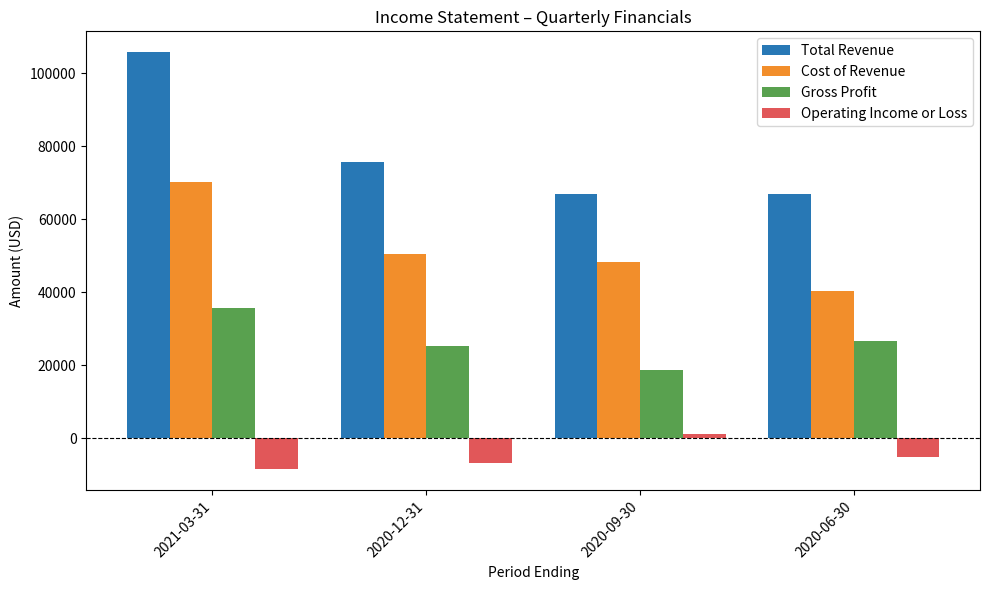

At which category is the sum across all series the highest?

2021-03-31